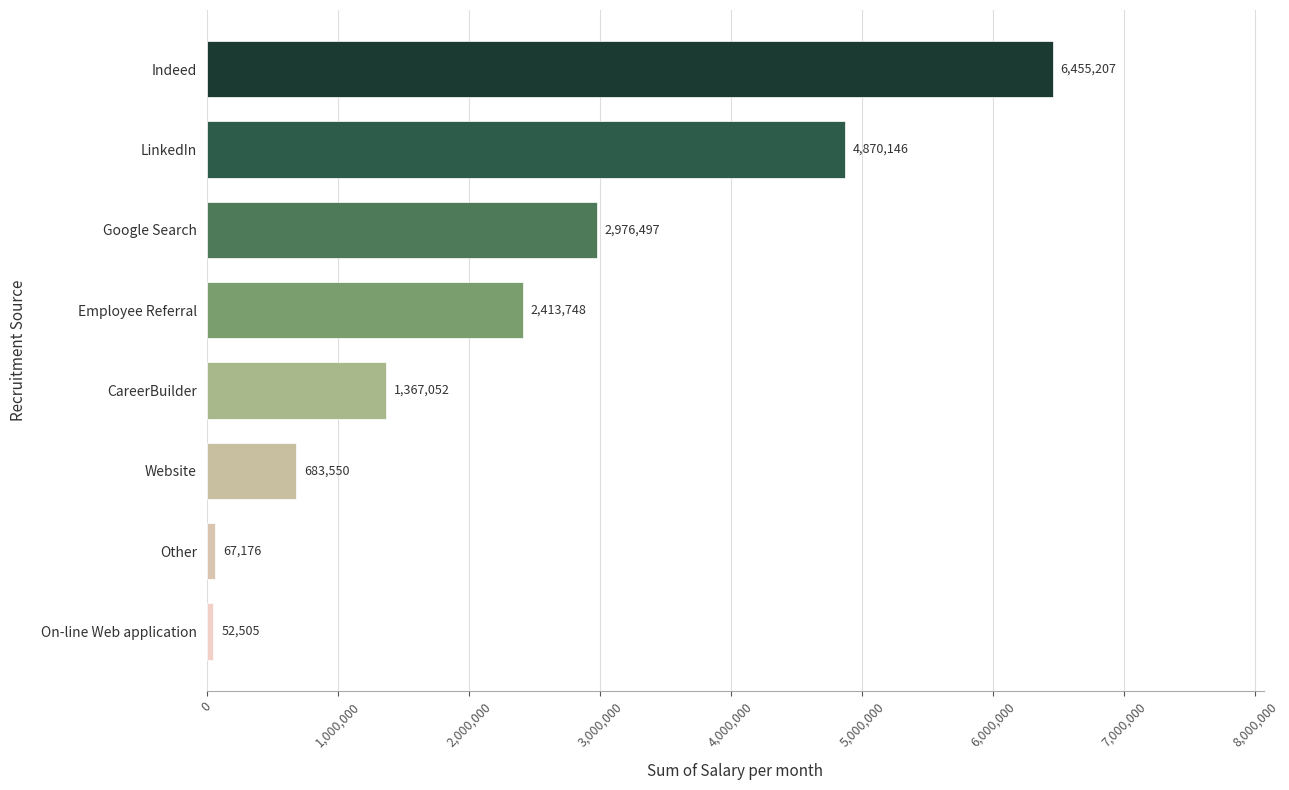

Where is the data nearest to the value 3253856?

Google Search